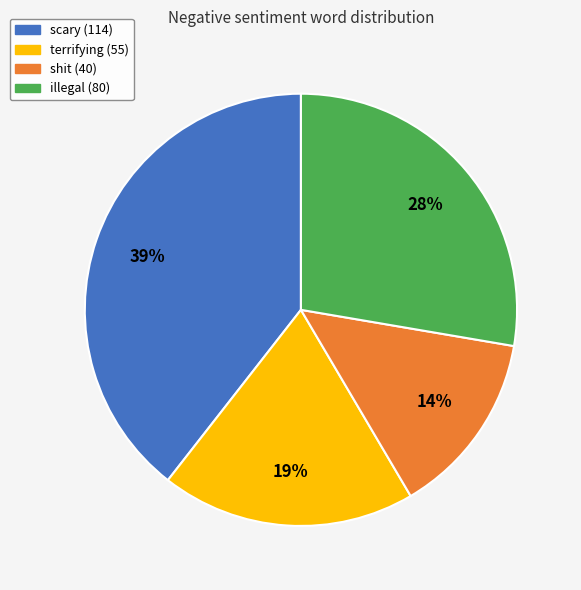

Combined, do terrifying (55) and shit (40) account for over 50%?

No